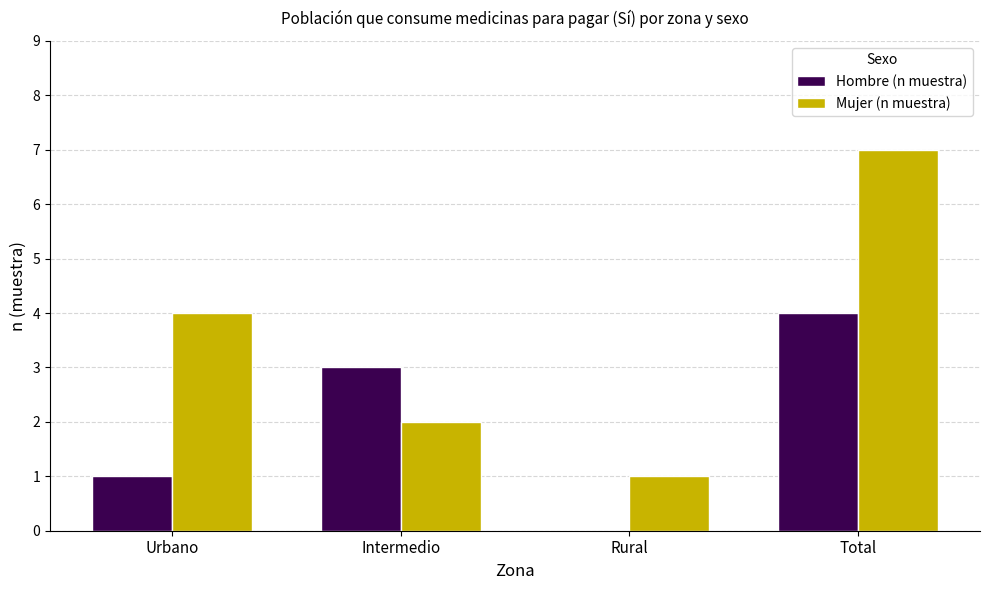

How many data points does each series have?

4